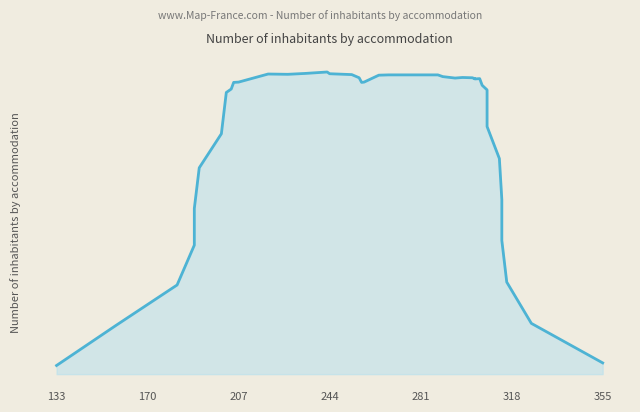

Which label corresponds to the smallest value in the chart?

133